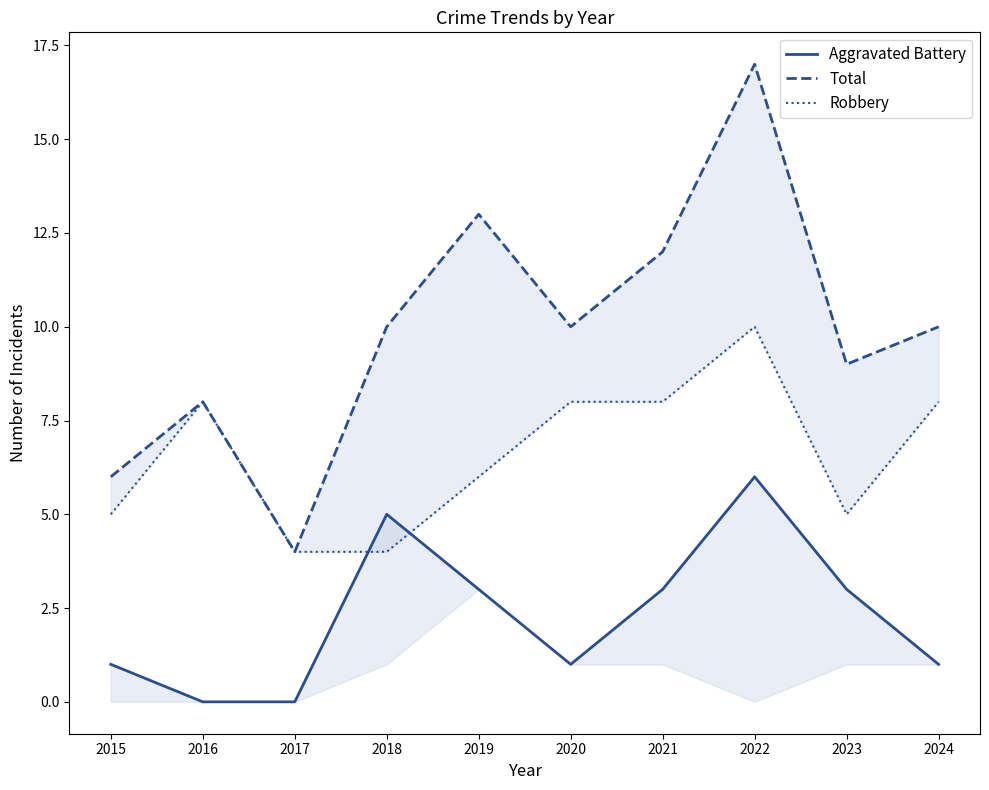

True or false: Robbery and Aggravated Battery cross at least once.

True